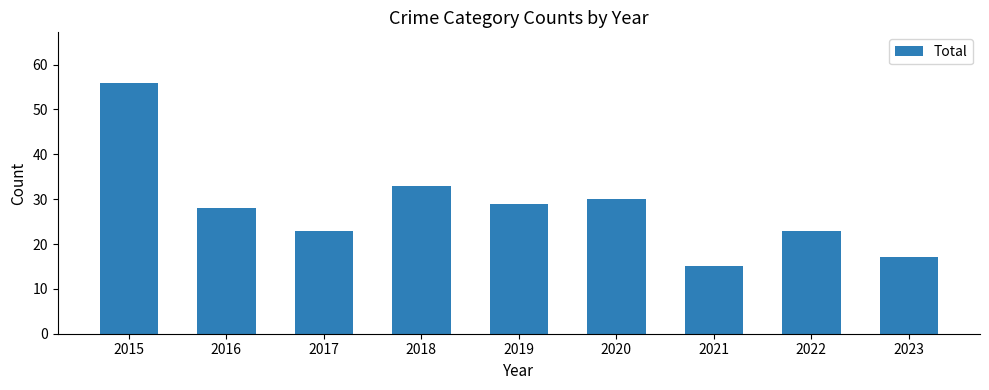

Between 2015 and 2019, which is larger?

2015